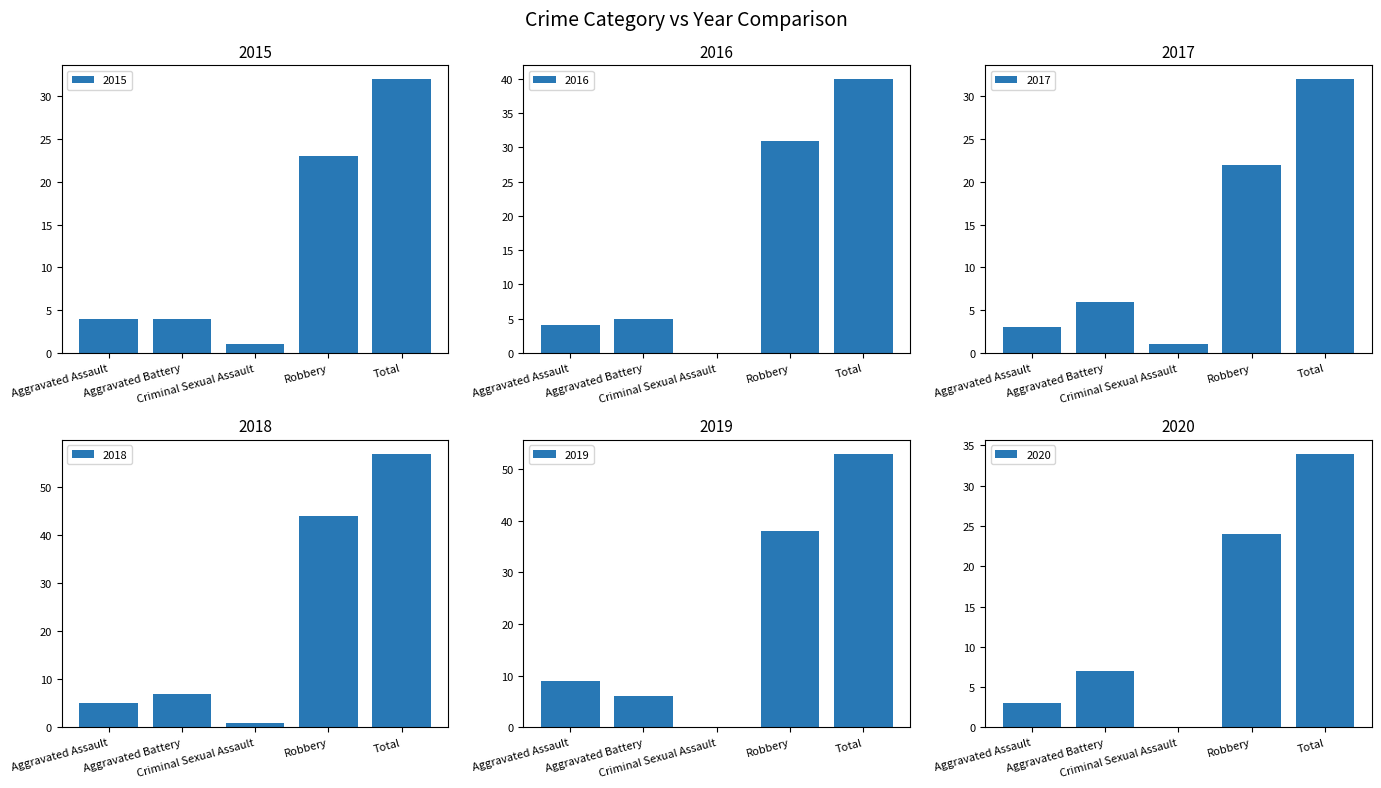

What is the approximate value of 2017 at Aggravated Assault?

3